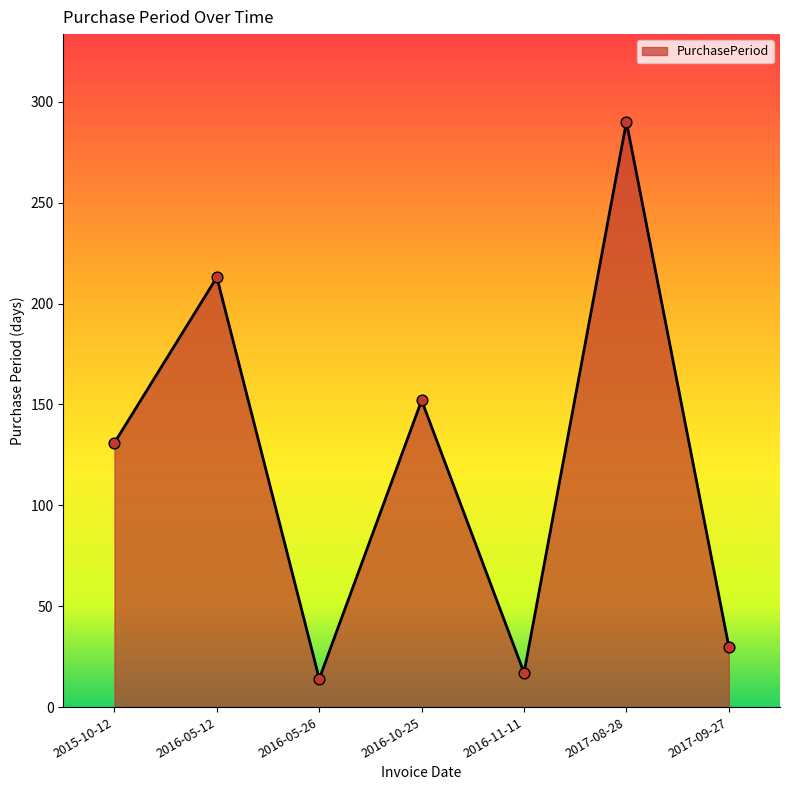

What is the change in value from 2016-05-12 to 2017-08-28?

+77